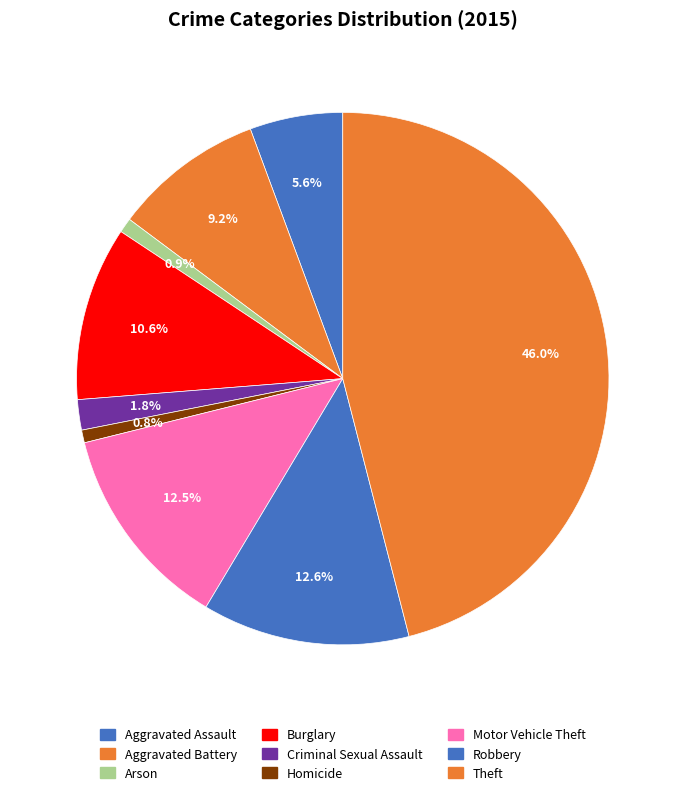

Is it true that Burglary is 11% of the pie?

True